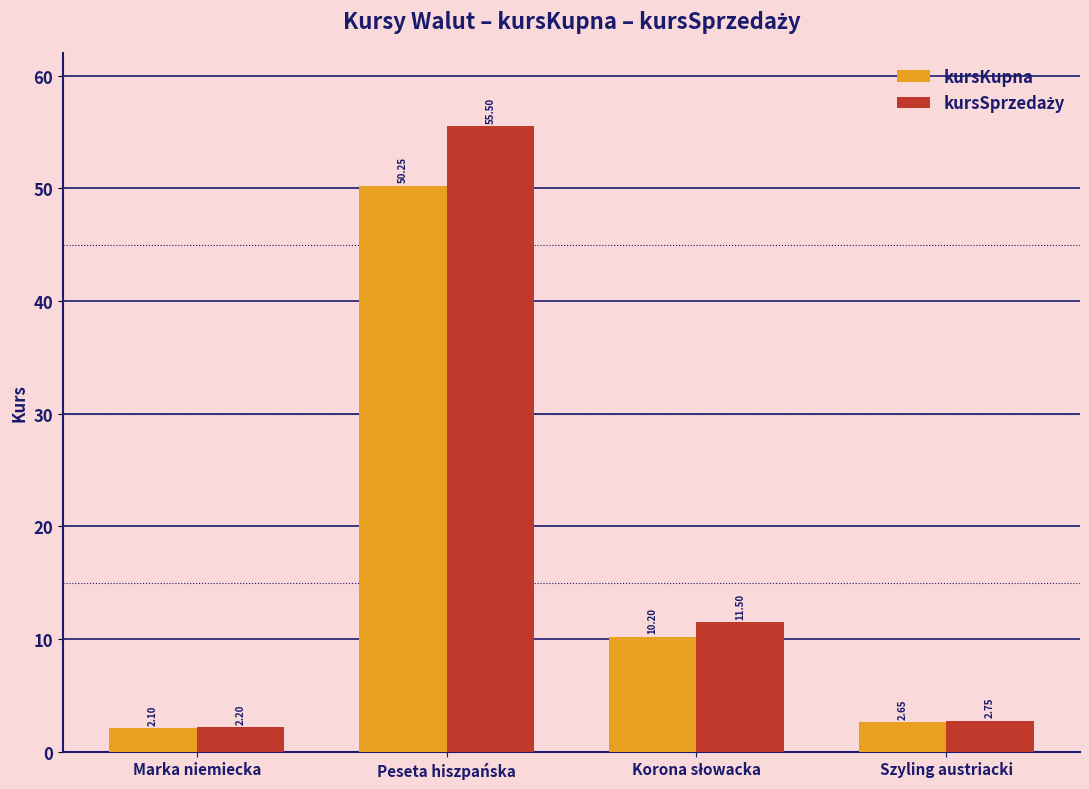

What is the sum of all kursKupna values?

65.2